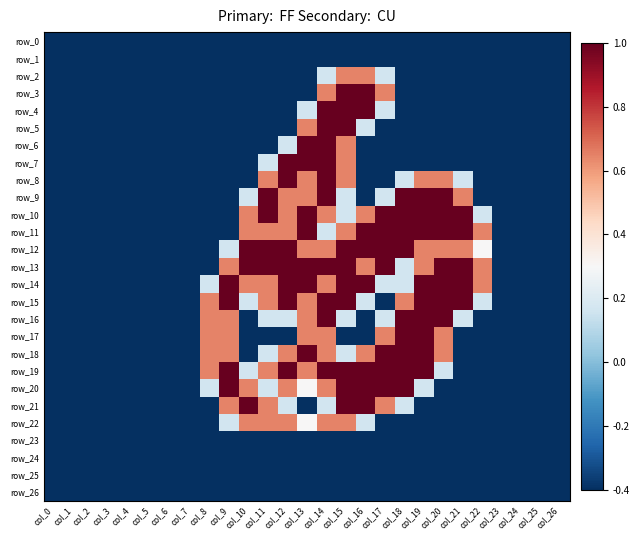

What is the total value across all series at col_1?

-10.8